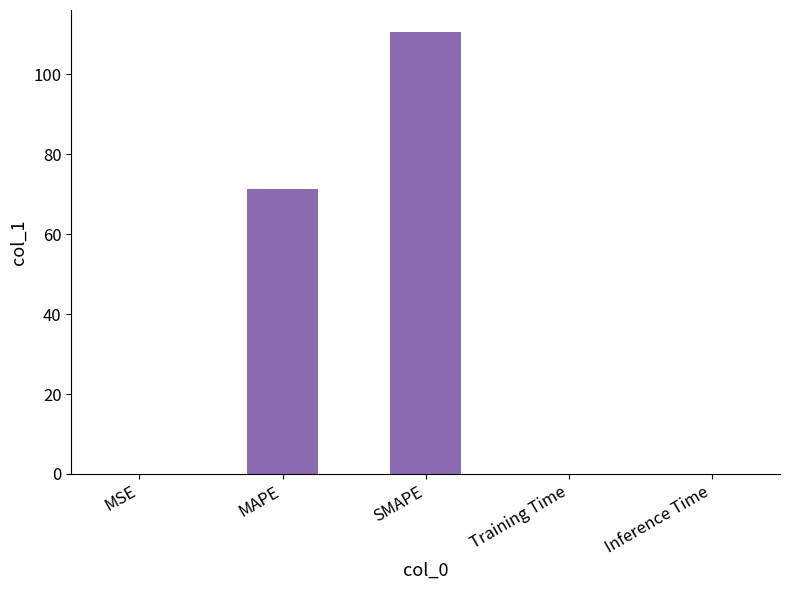

The chart shows a value of 25.7 at SMAPE. True or false?

False